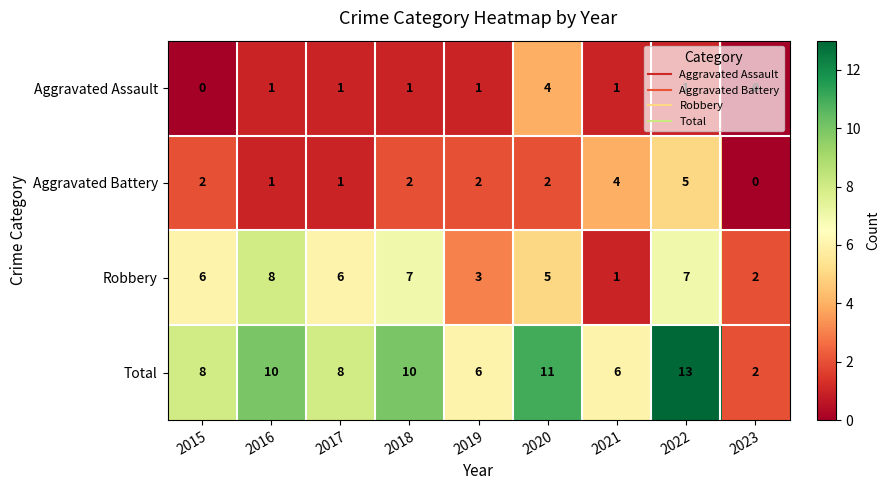

How many data points does each series have?

9